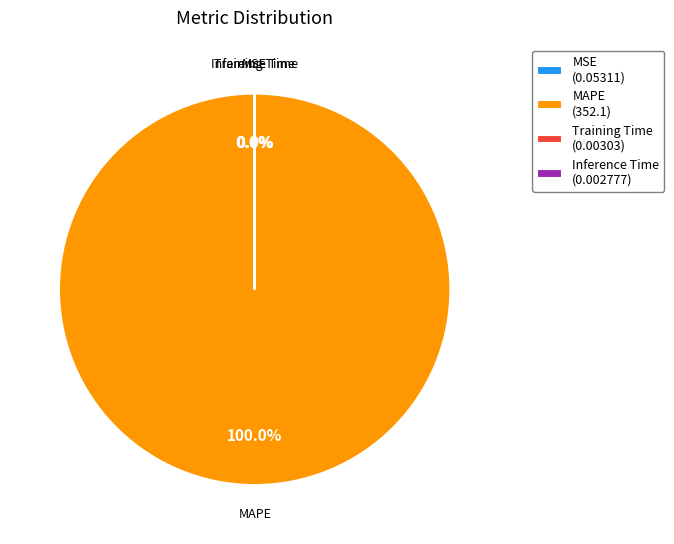

Which slice is the largest?

MAPE (352.1)